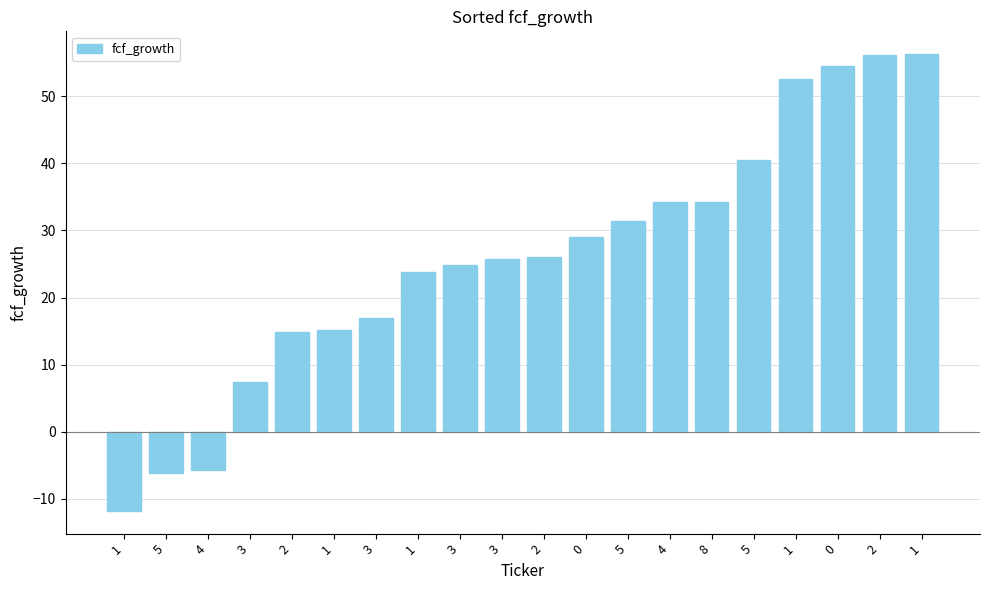

Reading left to right, what are all the values shown in this chart?

-11.8	-6.1	-5.7	7.4	14.9	15.2	16.9	23.7	24.8	25.7	26.0	29.0	31.4	34.2	34.3	40.4	52.5	54.5	56.1	56.2